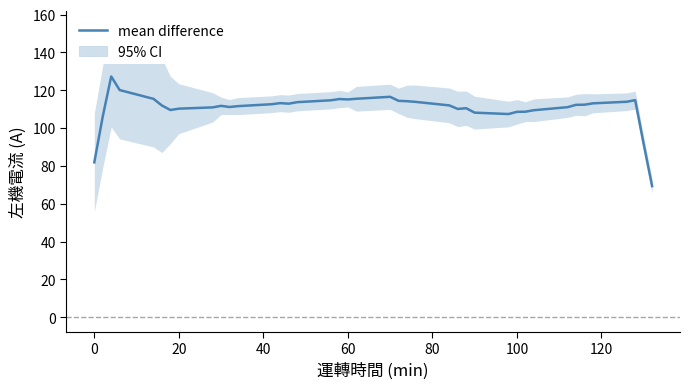

How many interior local valleys (lower than both neighbors) does the data have?

6